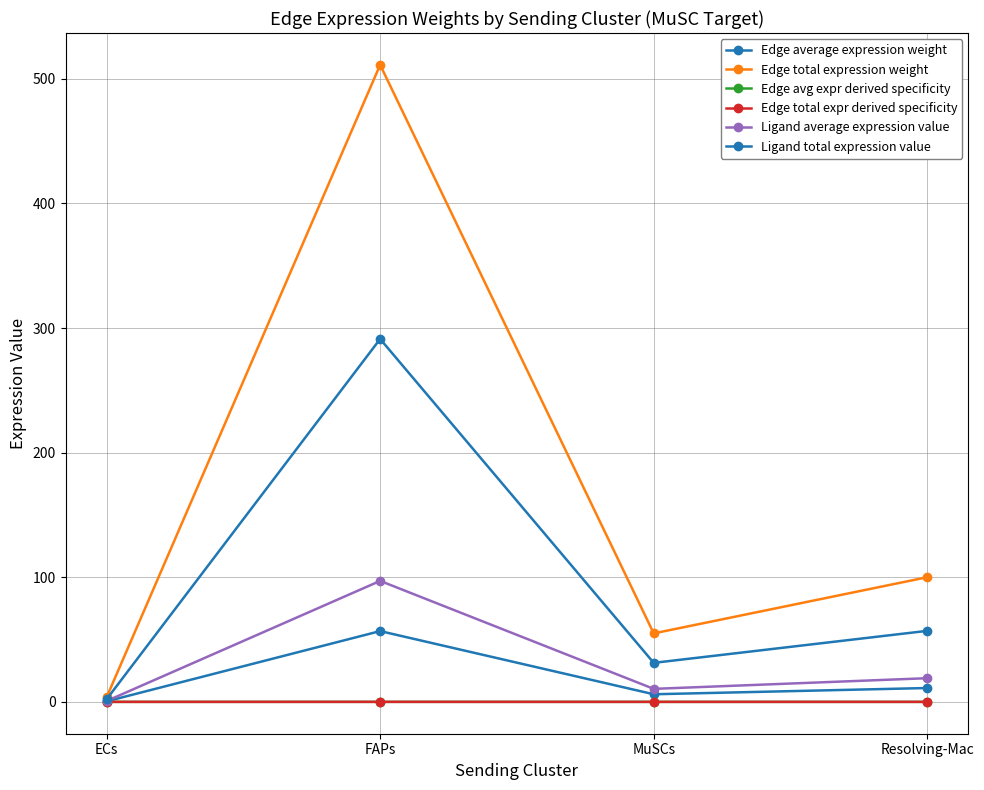

At how many categories does at least one series exceed 128?

1